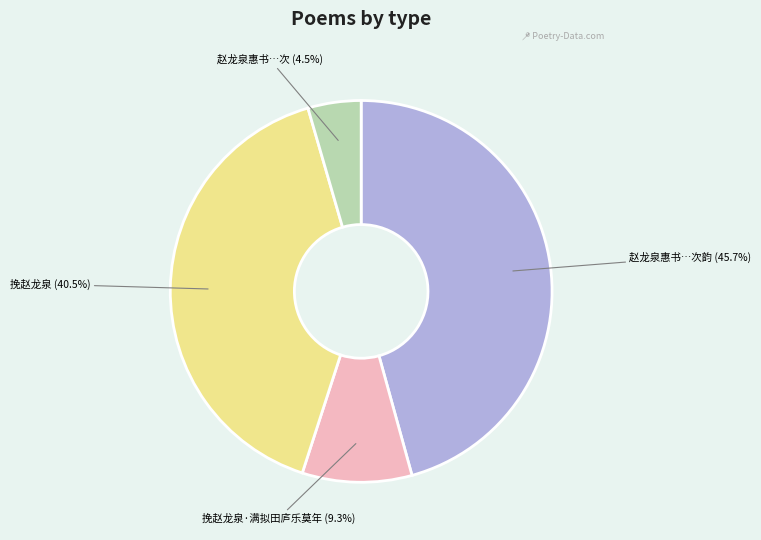

How many slices are in this pie chart?

4